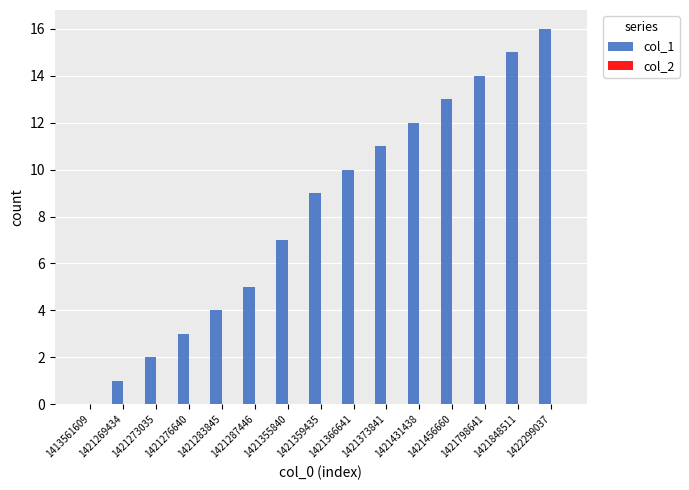

True or false: the data shows 1 at 1421269434.

True